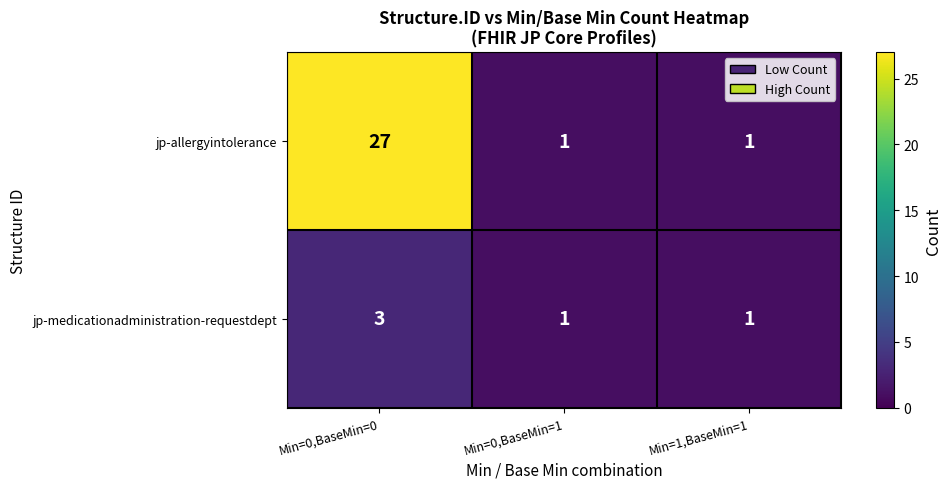

What is the difference between the highest and lowest values at Min=0,BaseMin=0?

24